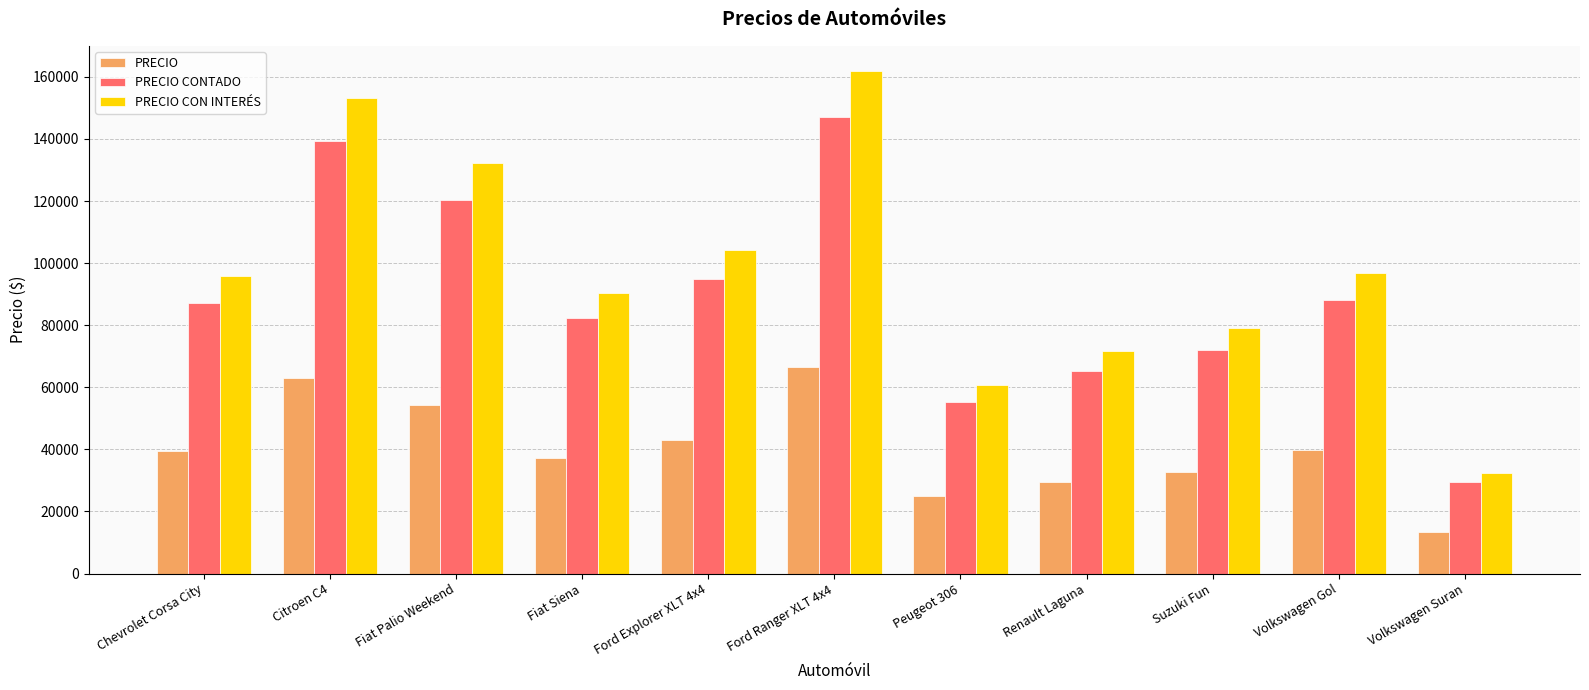

What is the value of the PRECIO bar at the 11th from the left?

13320.0